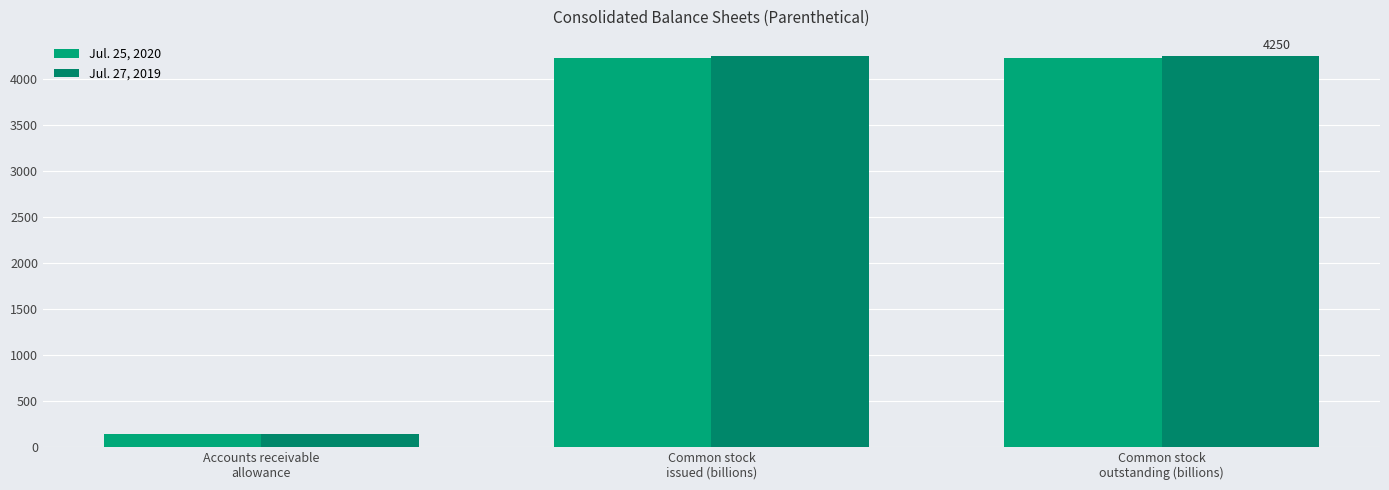

Which category has the highest value in the Jul. 27, 2019 series?

Common stock
issued (billions)